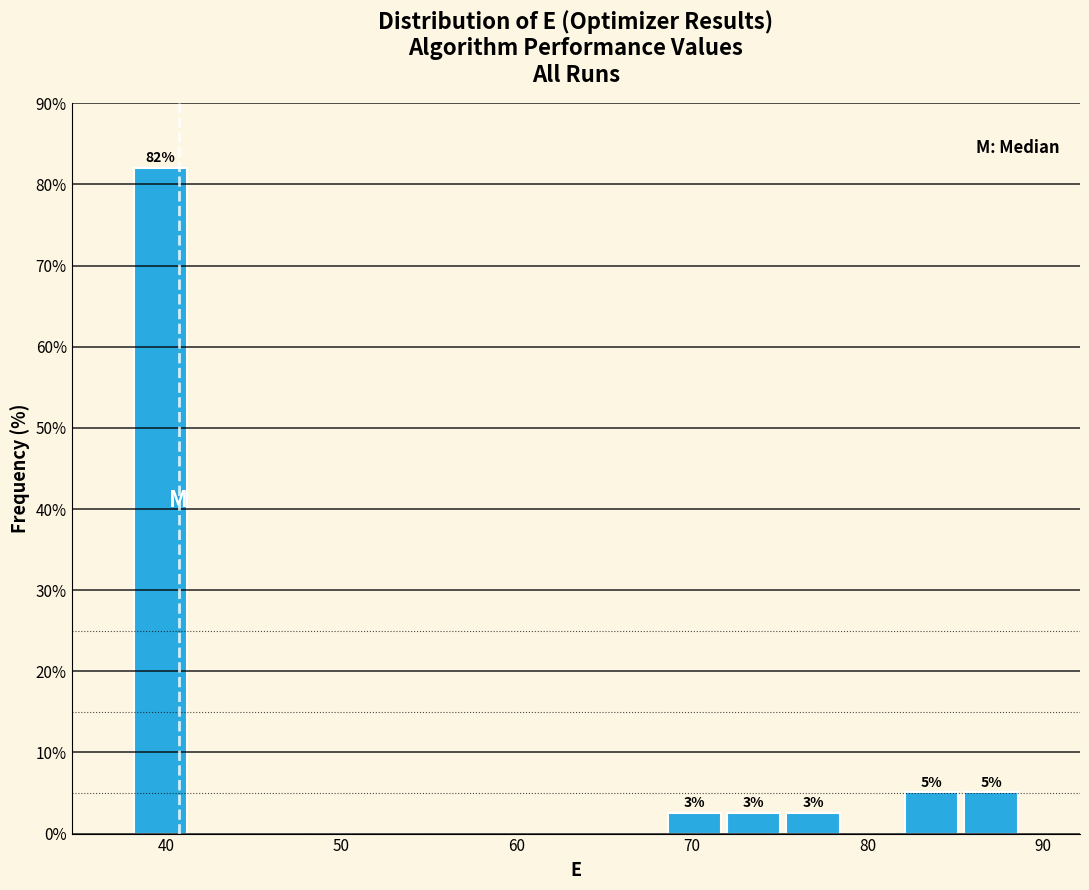

Around what value on the x-axis is the tallest bar? Give the approximate position of its centre, as read against the axis.

40